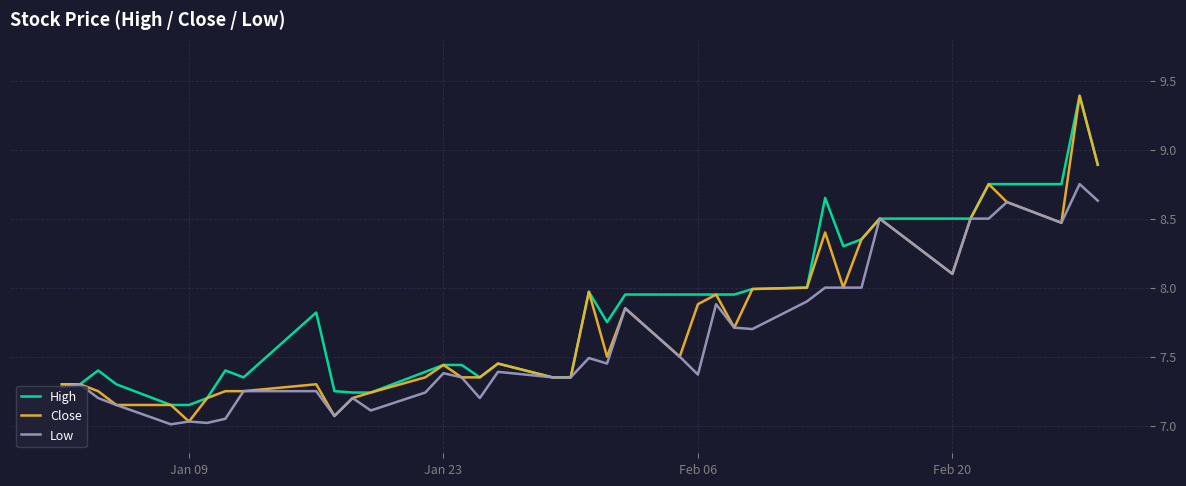

What is the highest value of the Close series?

9.4